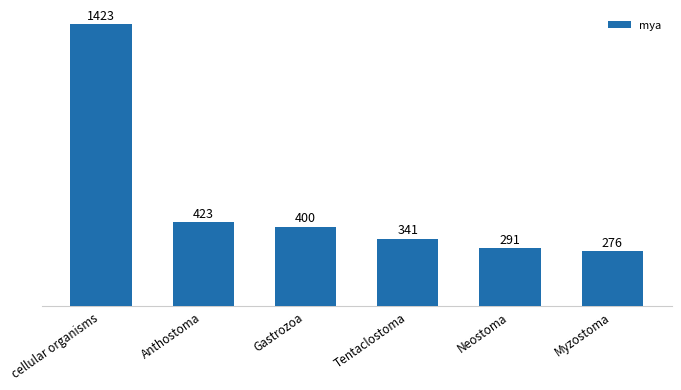

Count the number of data series in this chart.

1